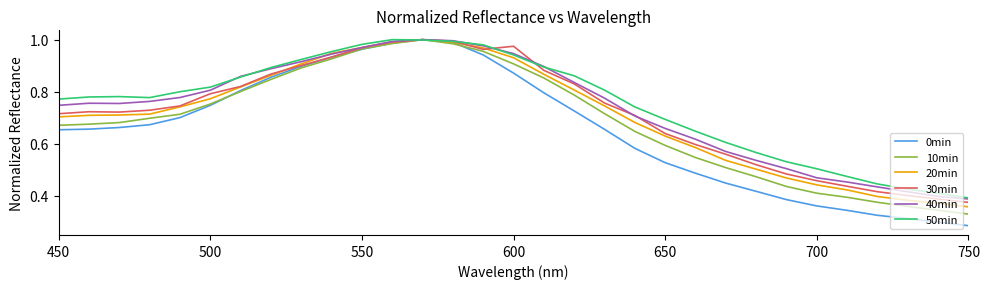

Which series has the widest spread of values?

0min